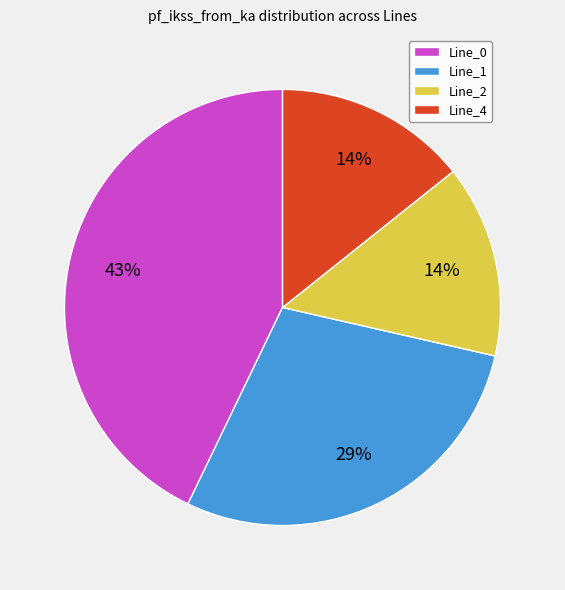

Is there any slice that represents more than half of the pie?

No